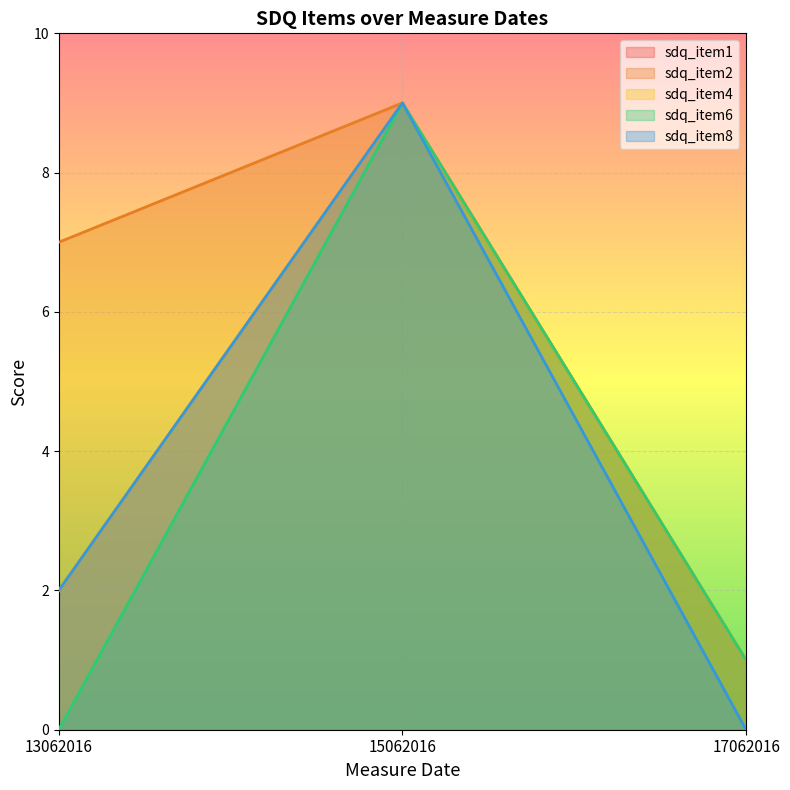

How many categories are shown in the chart?

3